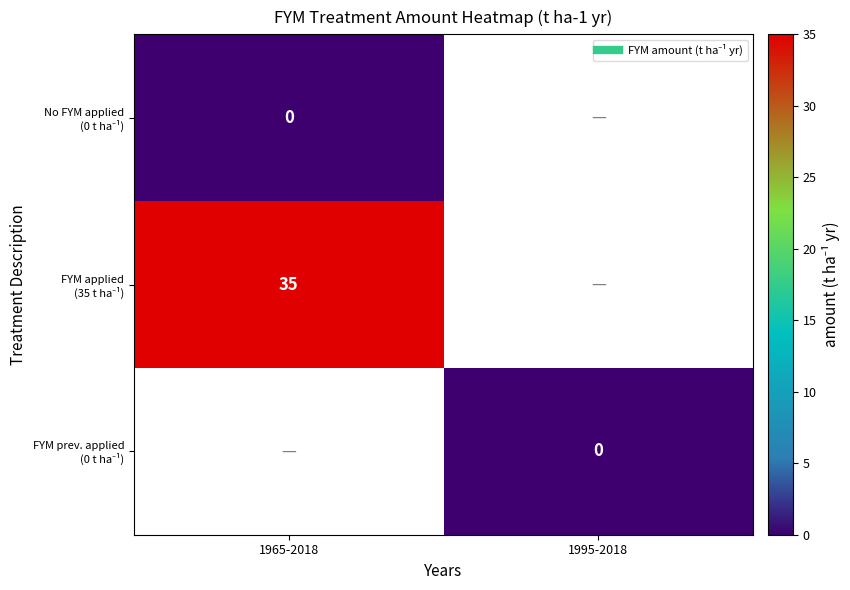

Which has a higher value, 1995-2018 or 1965-2018?

1965-2018